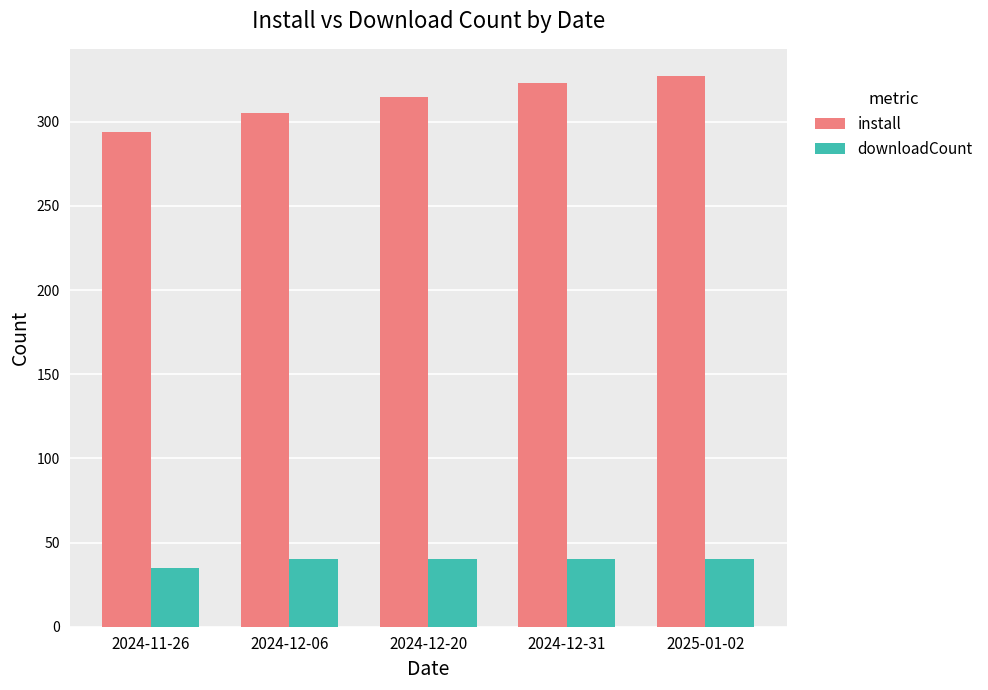

List the series in order of their overall mean, lowest first.

downloadCount, install